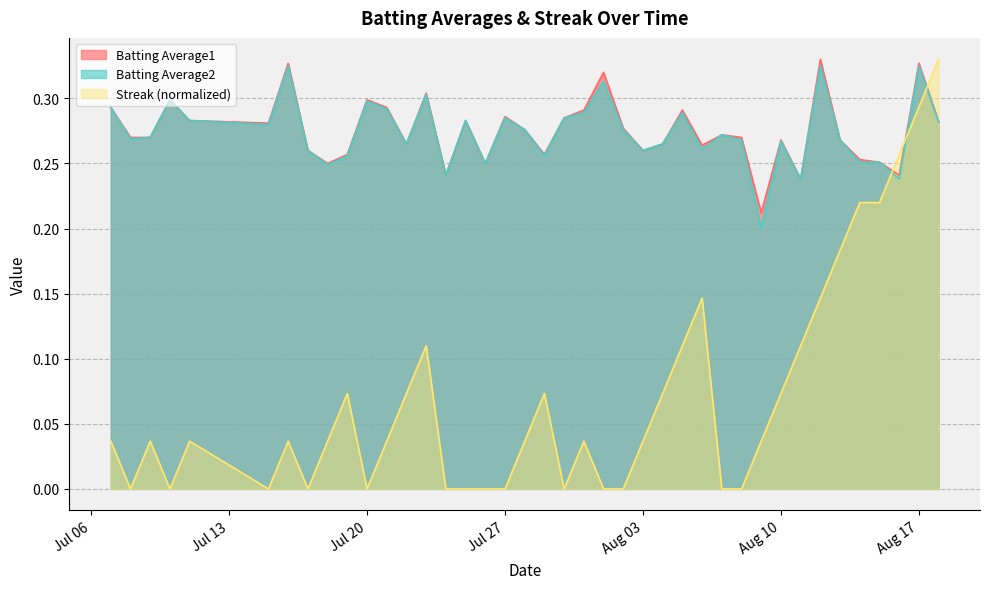

What are all the series names shown in the legend?

Batting Average1, Batting Average2, Streak (normalized)